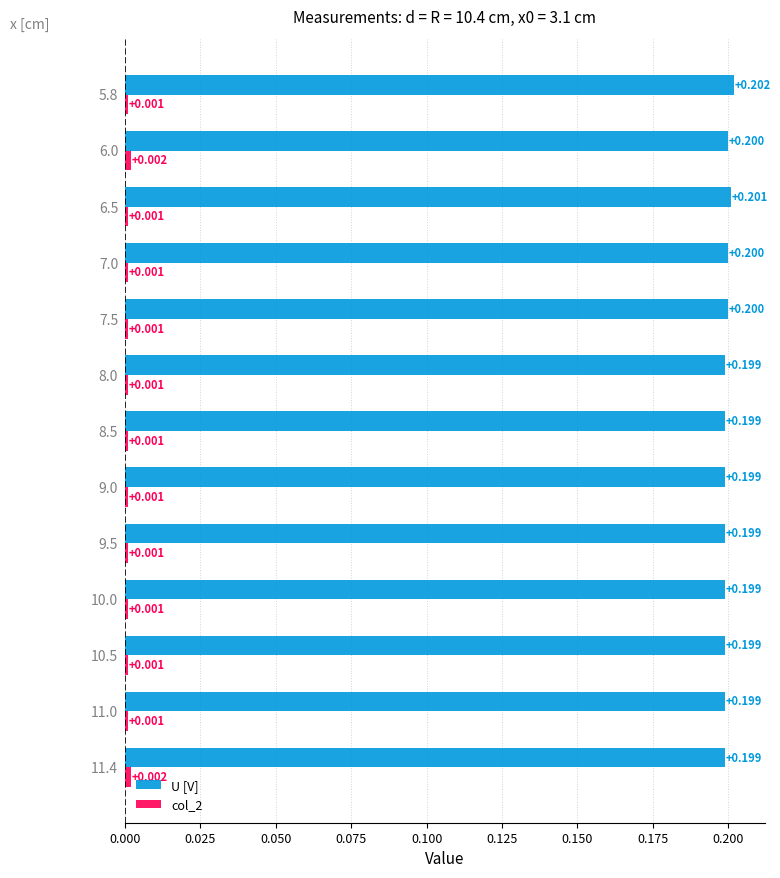

How many categories are shown in the chart?

13